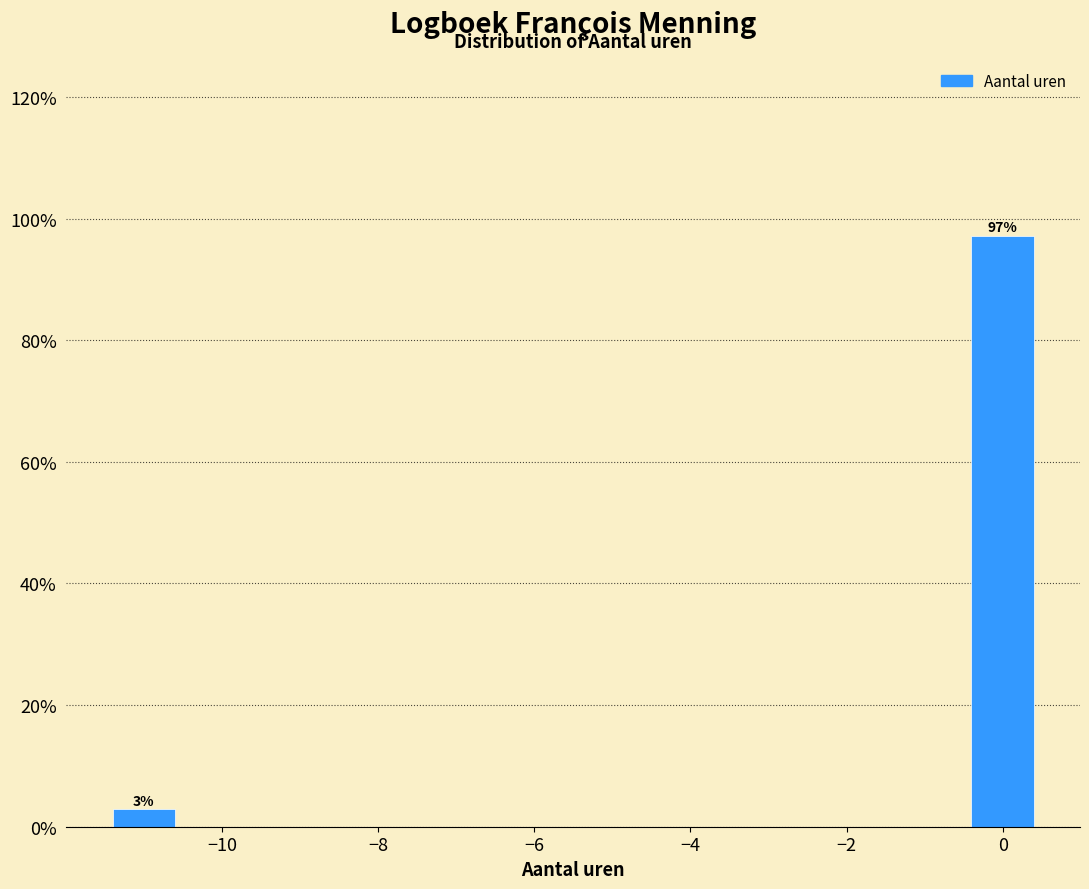

Which label corresponds to the smallest value in the chart?

−10